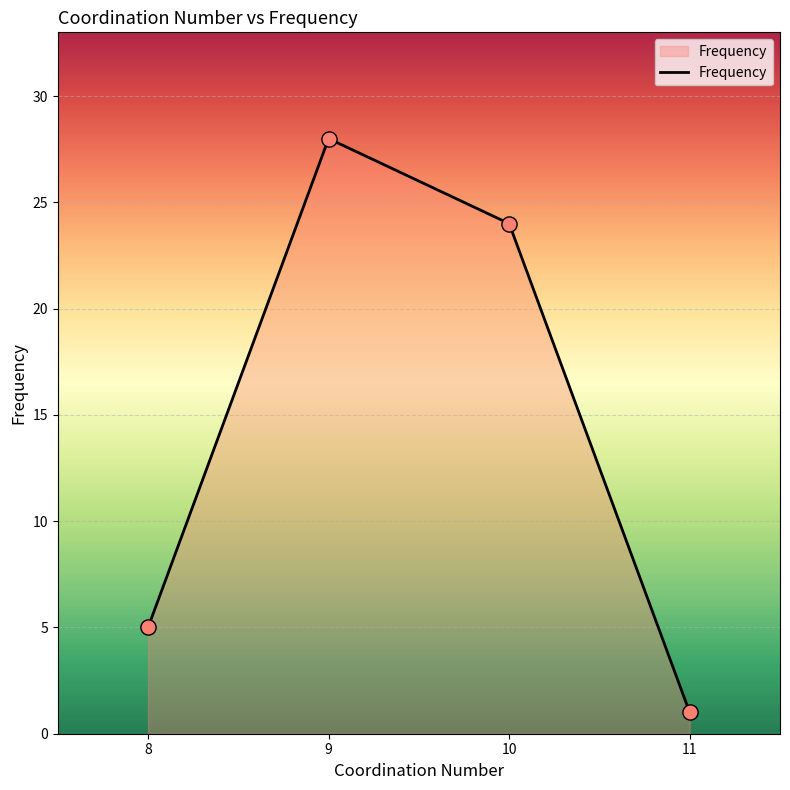

What is the change in value from 10 to 11?

-23